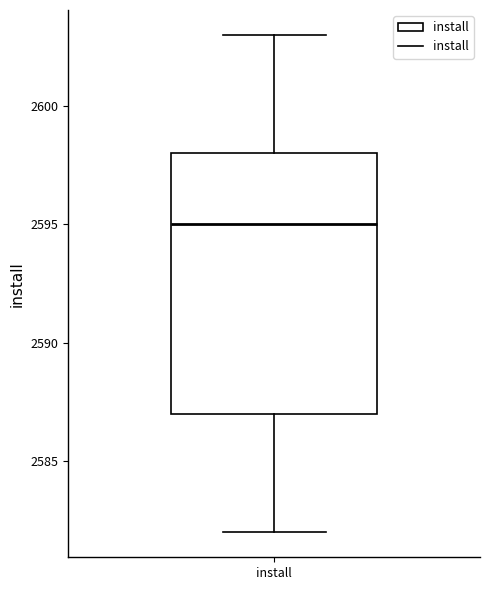

Read this box plot against the y-axis: the position of the median line, the range covered by the box, and the ends of both whiskers. The values are not printed on the chart, so give them approximately, as read against the axis.

median 2595, box 2587 to 2598, whiskers 2582 to 2603